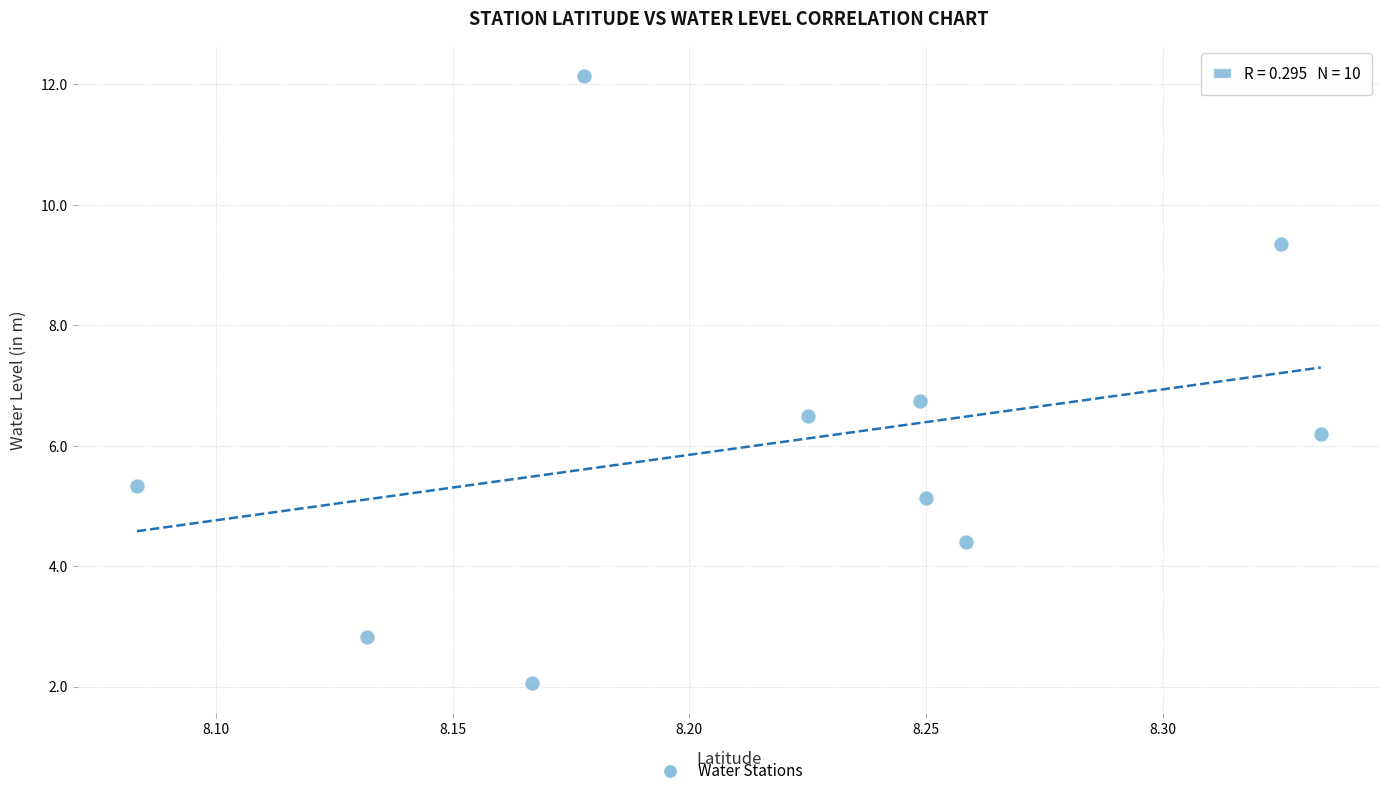

What is the average Y value?

6.1